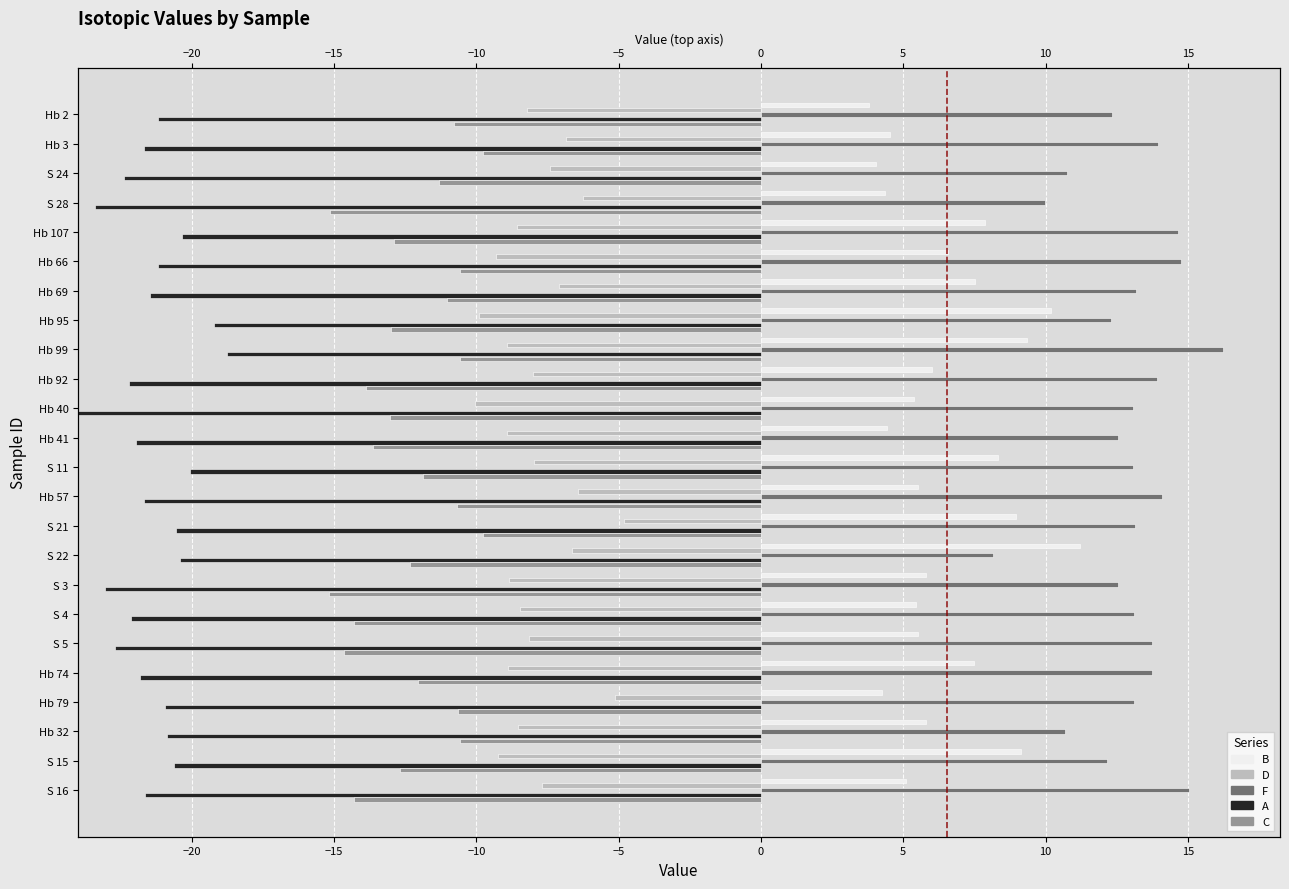

How many bars are there in total?

120